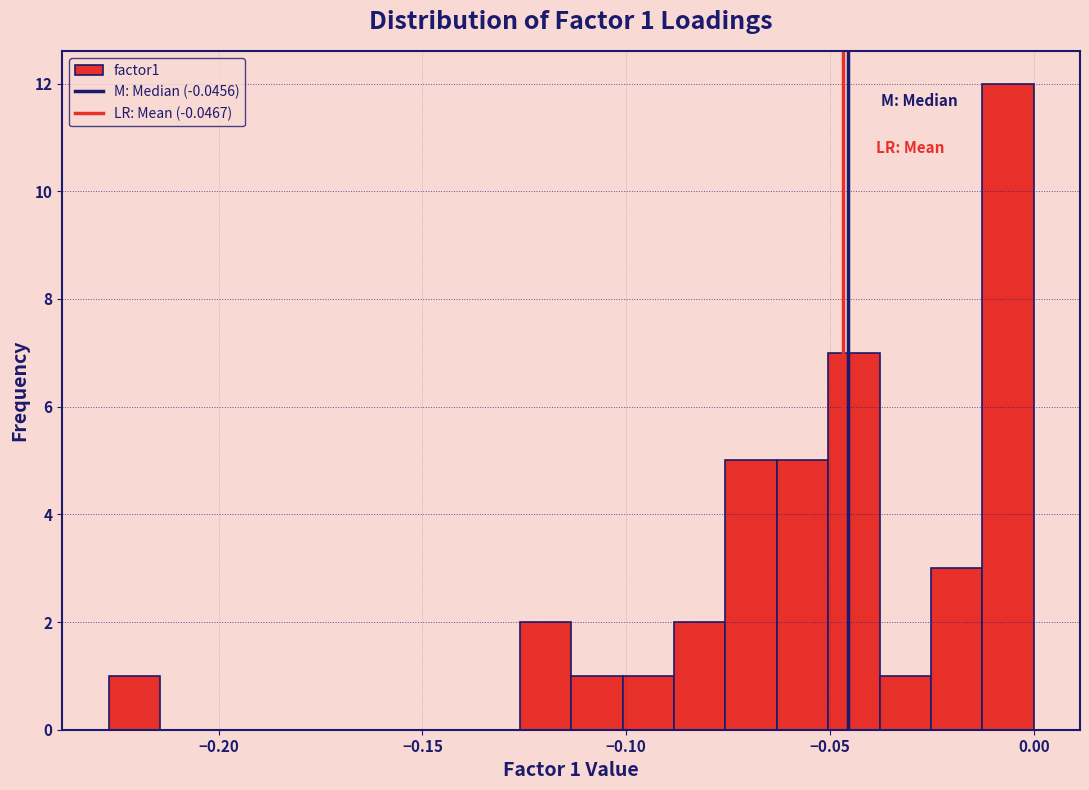

Around what value on the x-axis is the tallest bar? Give the approximate position of its centre, as read against the axis.

-0.005